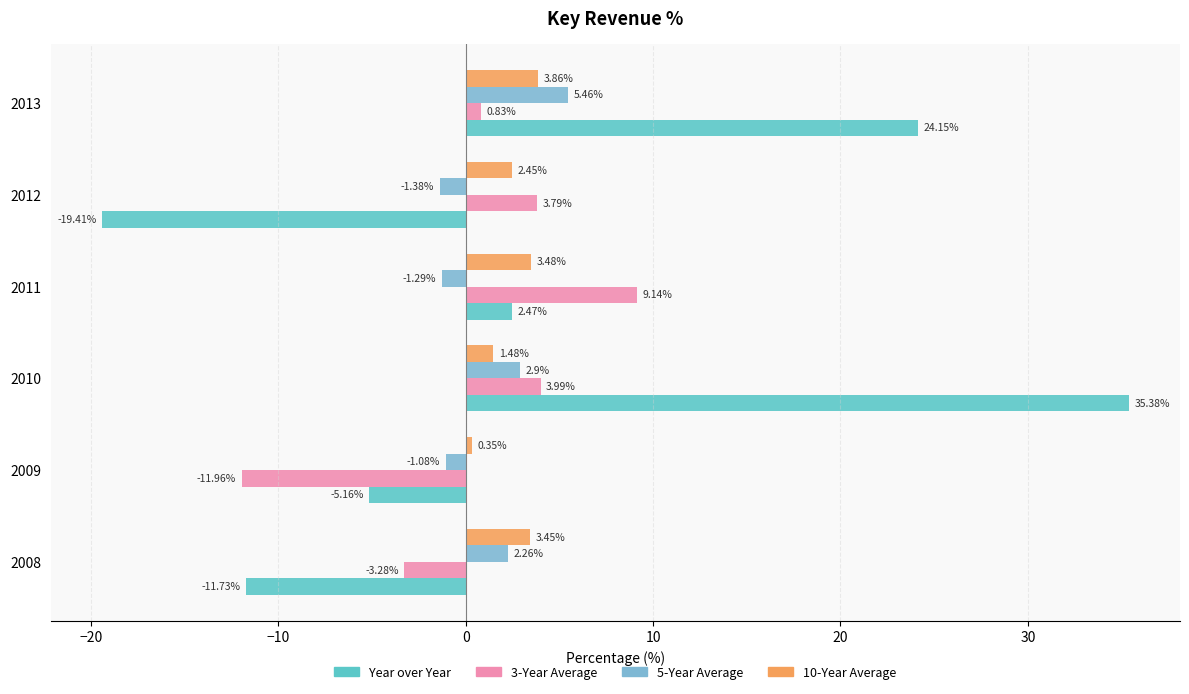

How many values in Year over Year are above zero?

3